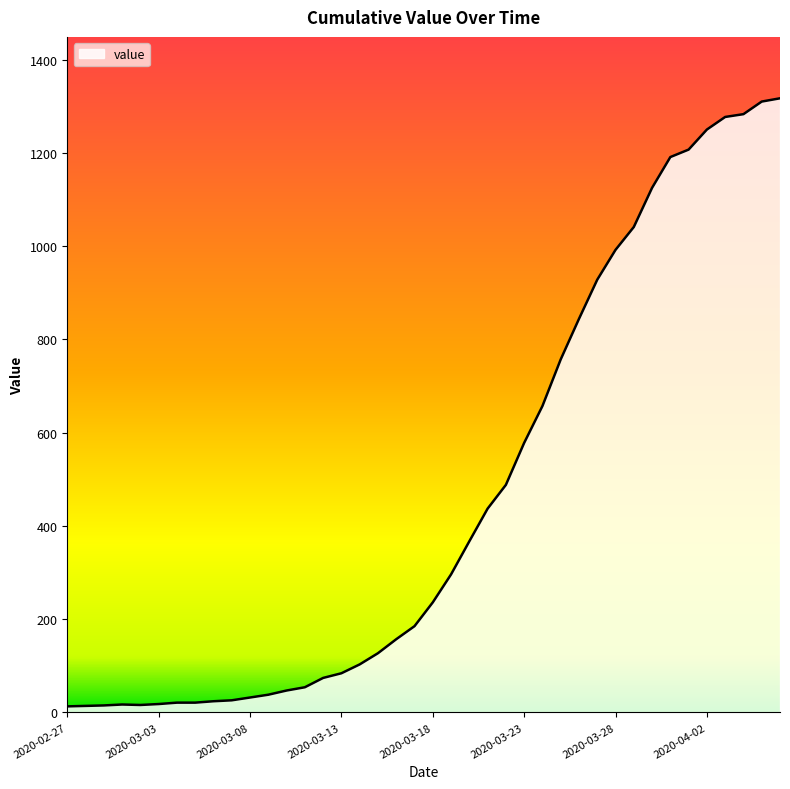

What is the greatest value displayed?

1317